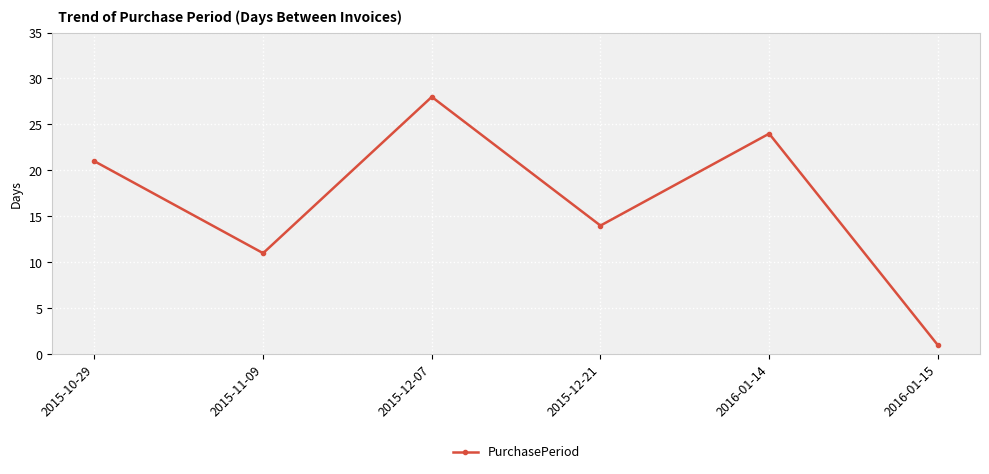

How many values are below 21?

3